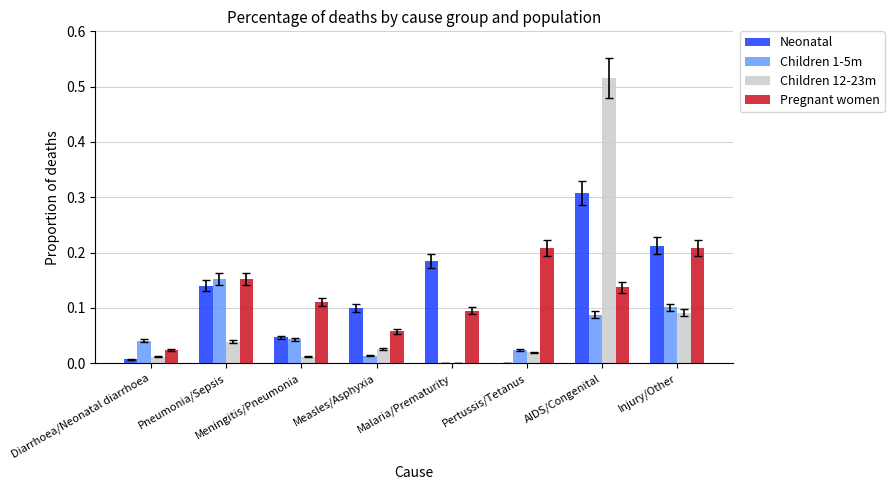

Which series changed the most between Diarrhoea/Neonatal diarrhoea and Pneumonia/Sepsis?

Neonatal